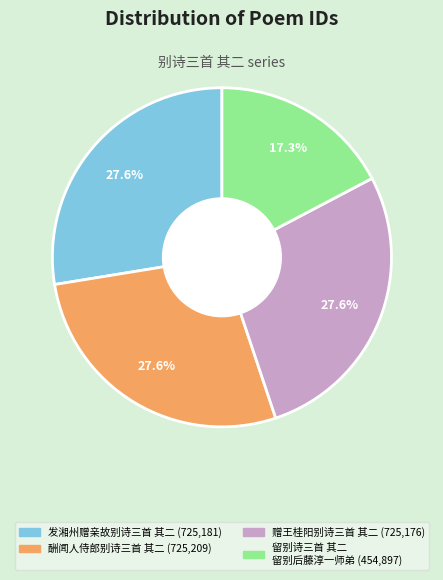

How many slices are in this pie chart?

4